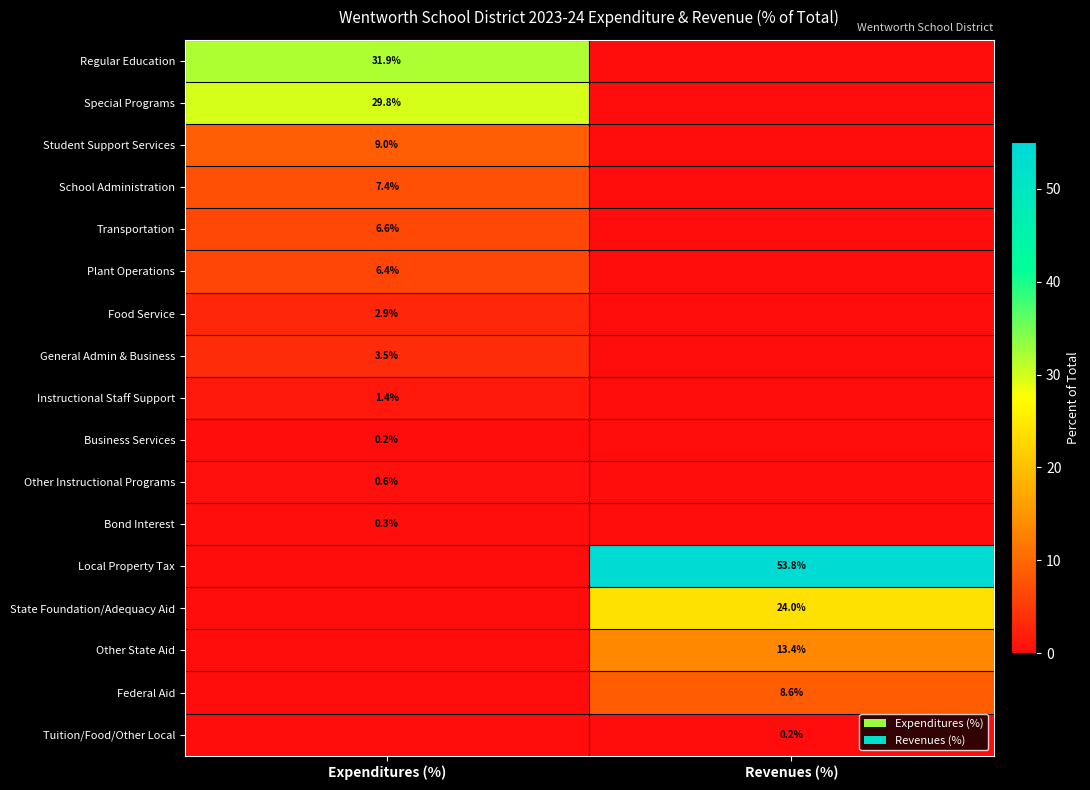

The State Foundation/Adequacy Aid series shows 24.0 at Revenues (%). True or false?

True